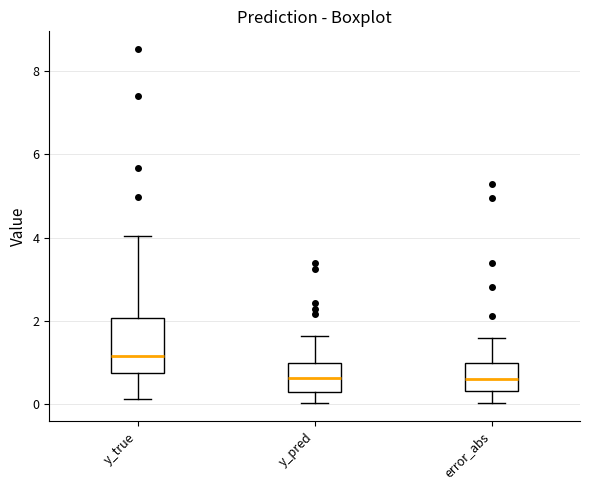

Reading left to right, transcribe this box plot: for each box, give where its median line is, the range the box spans, and where its two whiskers end, as read against the y-axis. The values are not printed on the chart, so give them approximately, as read against the axis.

y_true: median 1.2, box 0.8 to 2.0, whiskers 0.2 to 4.0
y_pred: median 0.6, box 0.2 to 1.0, whiskers 0.0 to 1.6
error_abs: median 0.6, box 0.4 to 1.0, whiskers 0.0 to 1.6